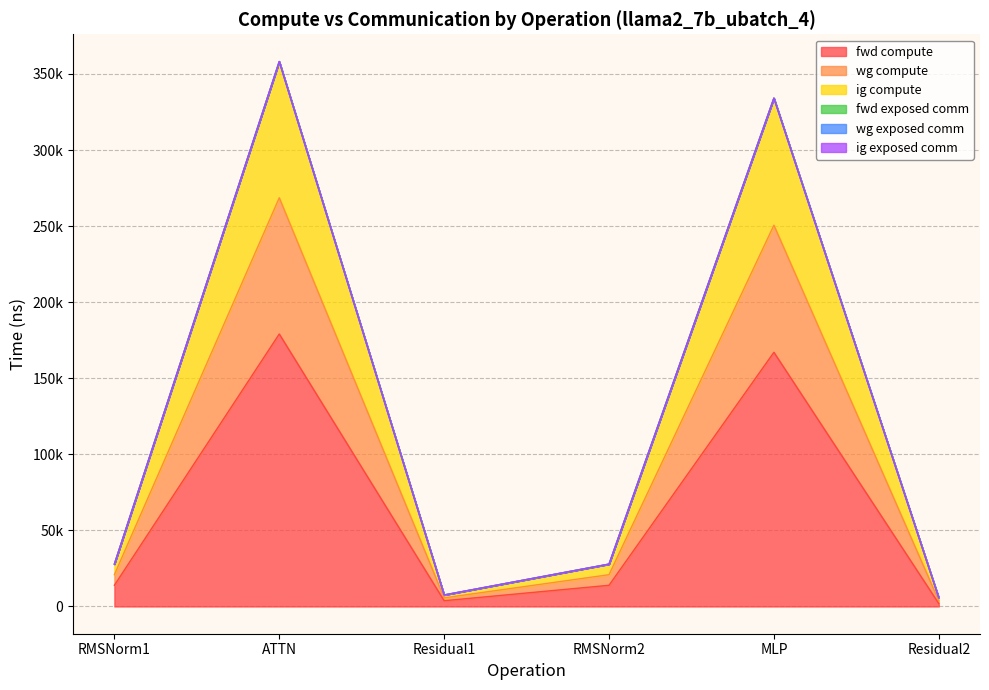

What is the maximum value for fwd compute?

179071.7